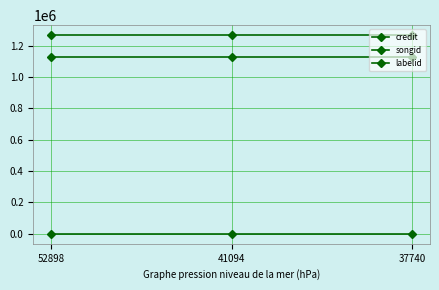

What is the smallest value displayed?

235